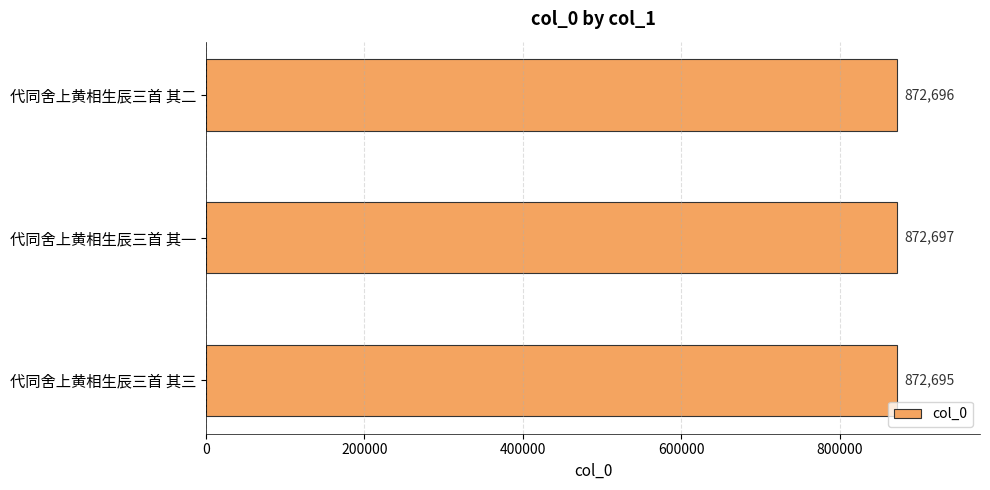

Read the value at 代同舍上黄相生辰三首 其二.

872696